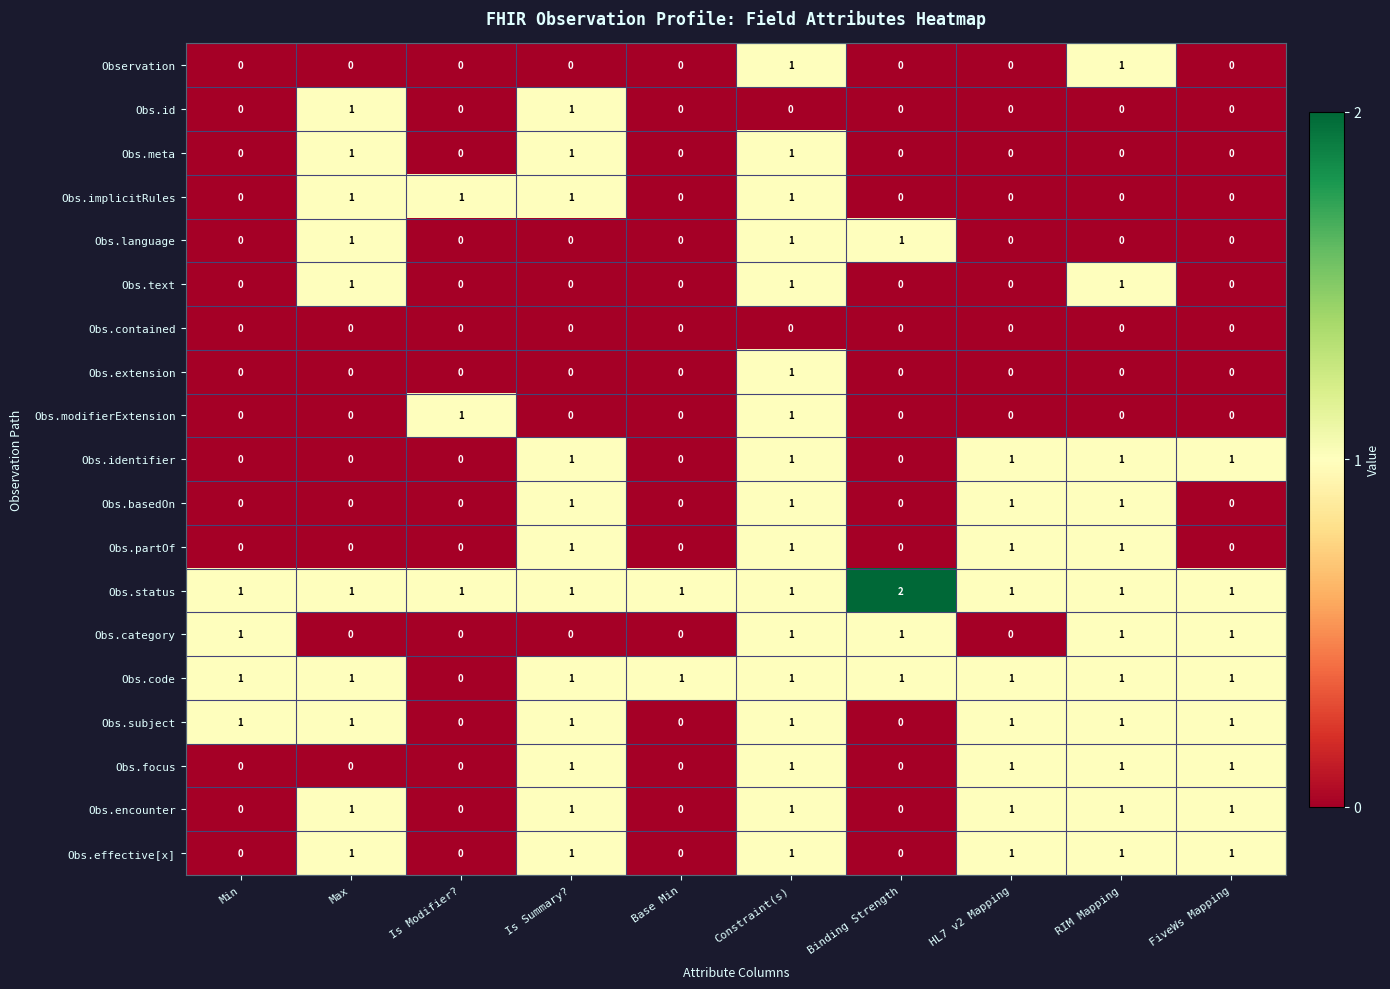

The Obs.extension series shows 0 at Is Summary?. True or false?

True